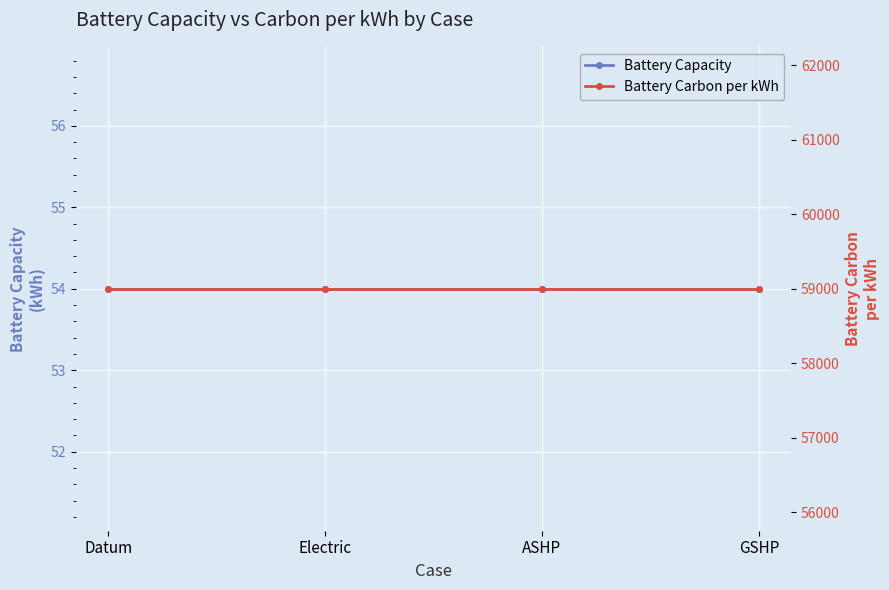

Rank the series at Electric from highest to lowest value.

Battery Carbon per kWh, Battery Capacity